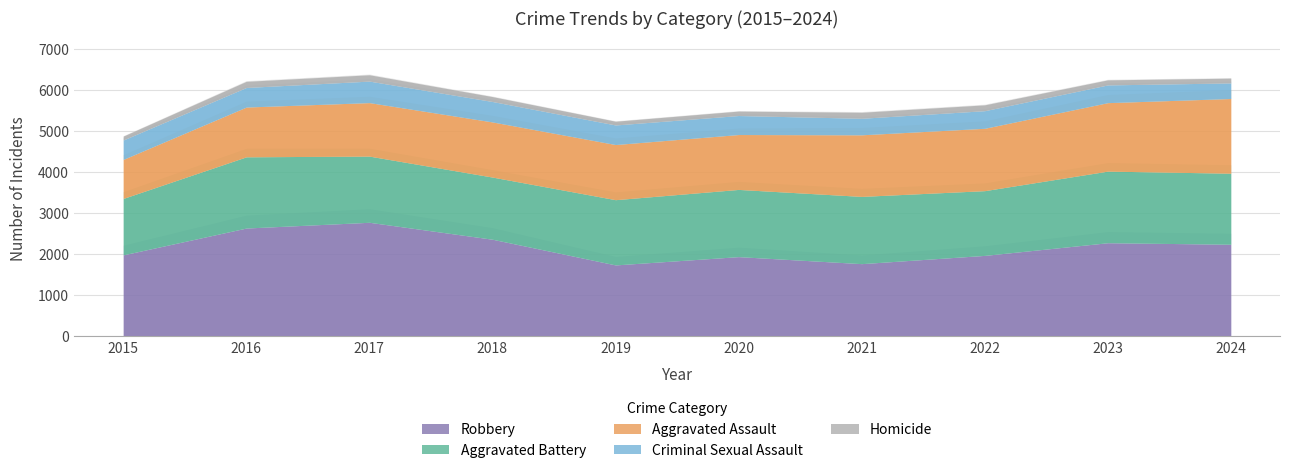

True or false: Robbery has a value of 1962 at 2022.

True